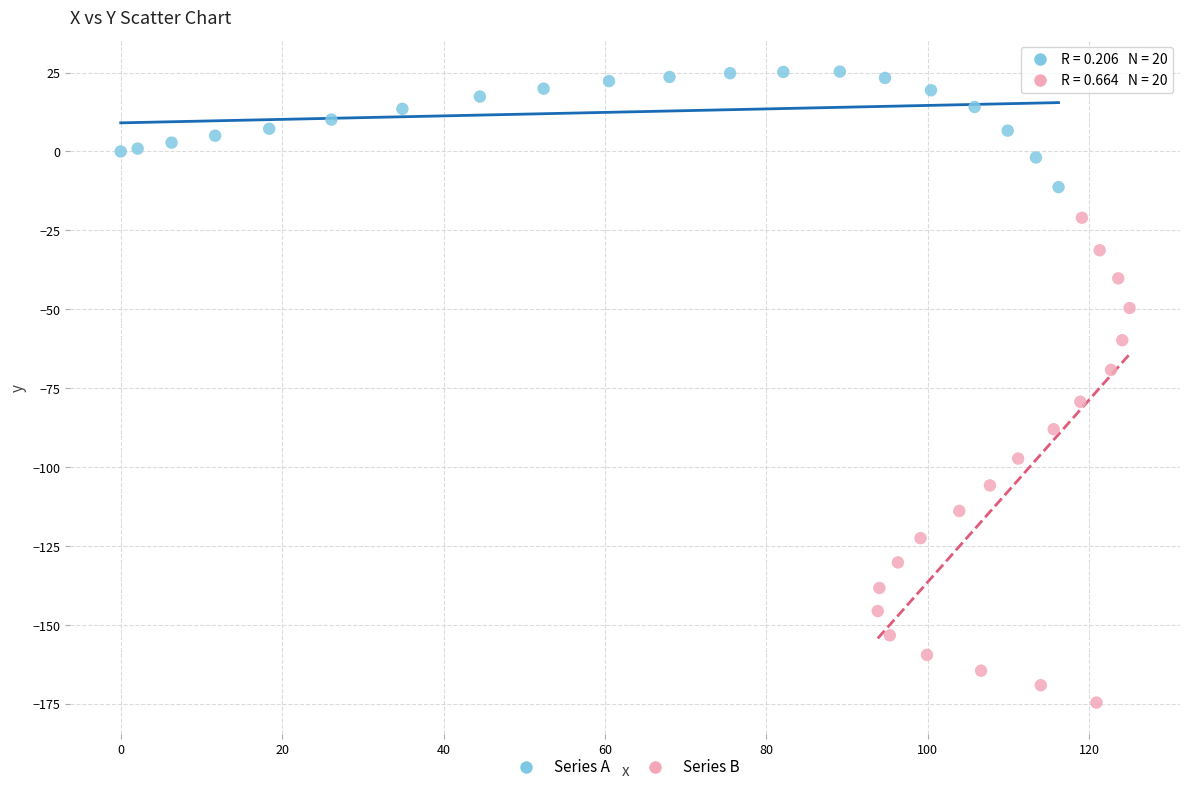

What are all the series names shown in the legend?

Series A, Series B